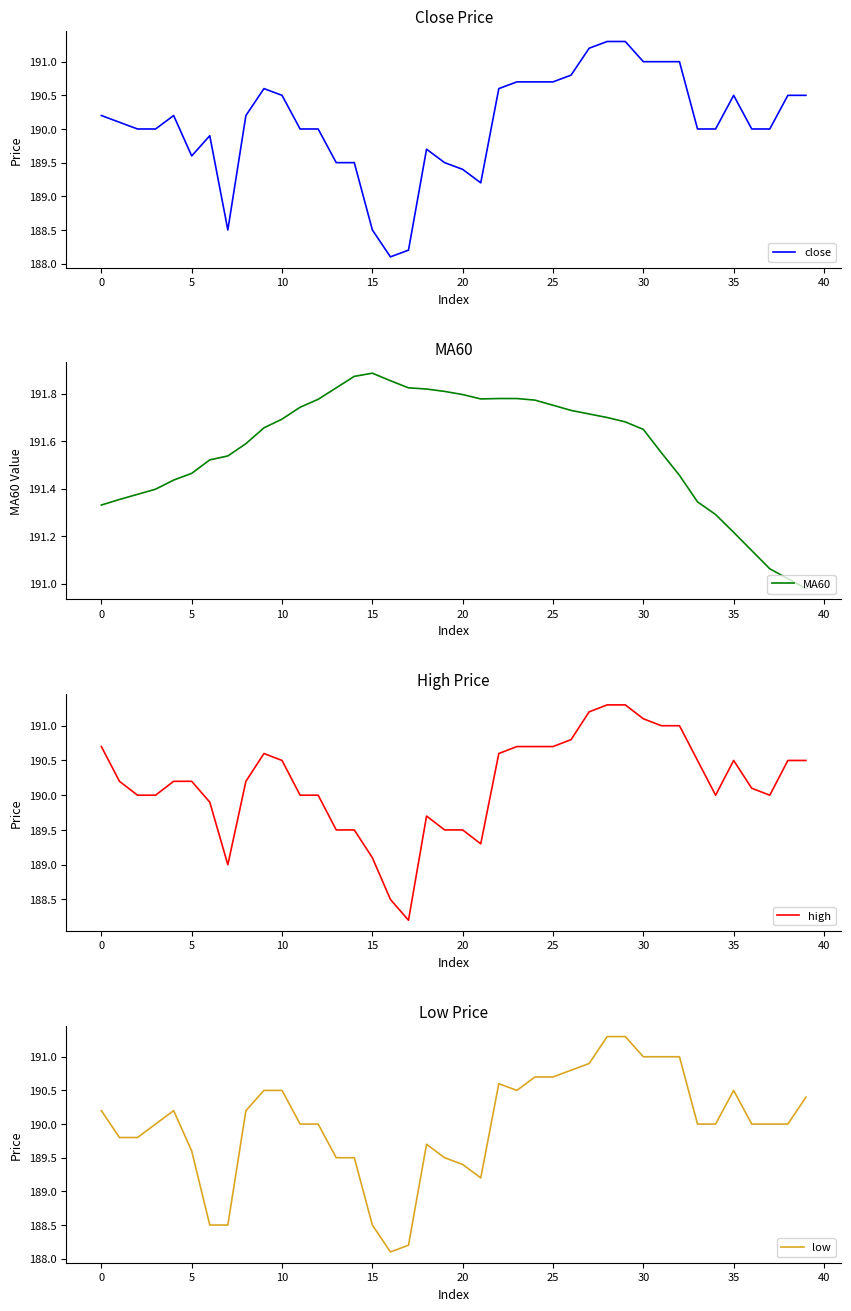

What is the spread (max minus min) of values at 17?

3.6